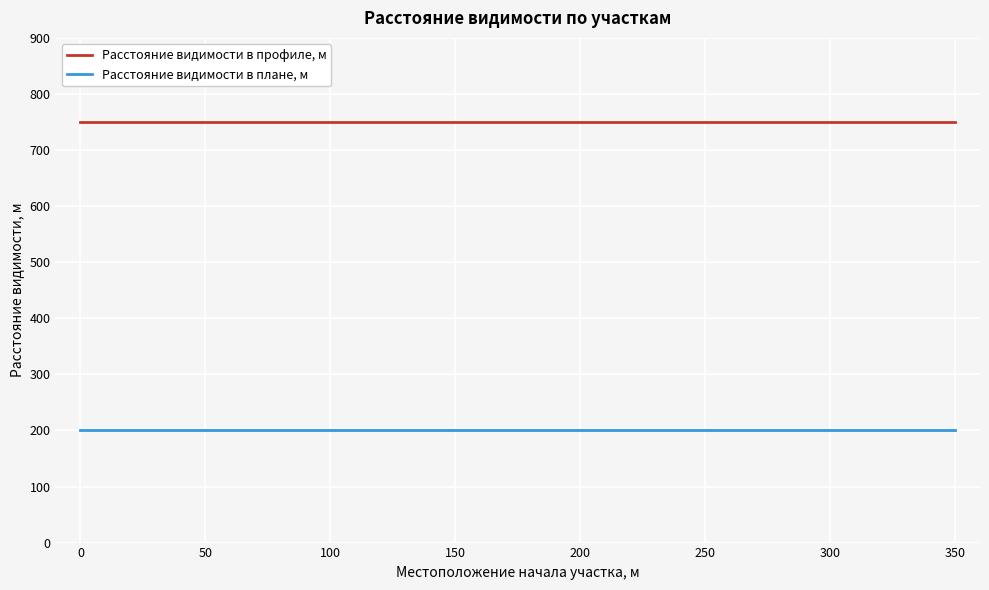

What is the greatest value displayed?

750